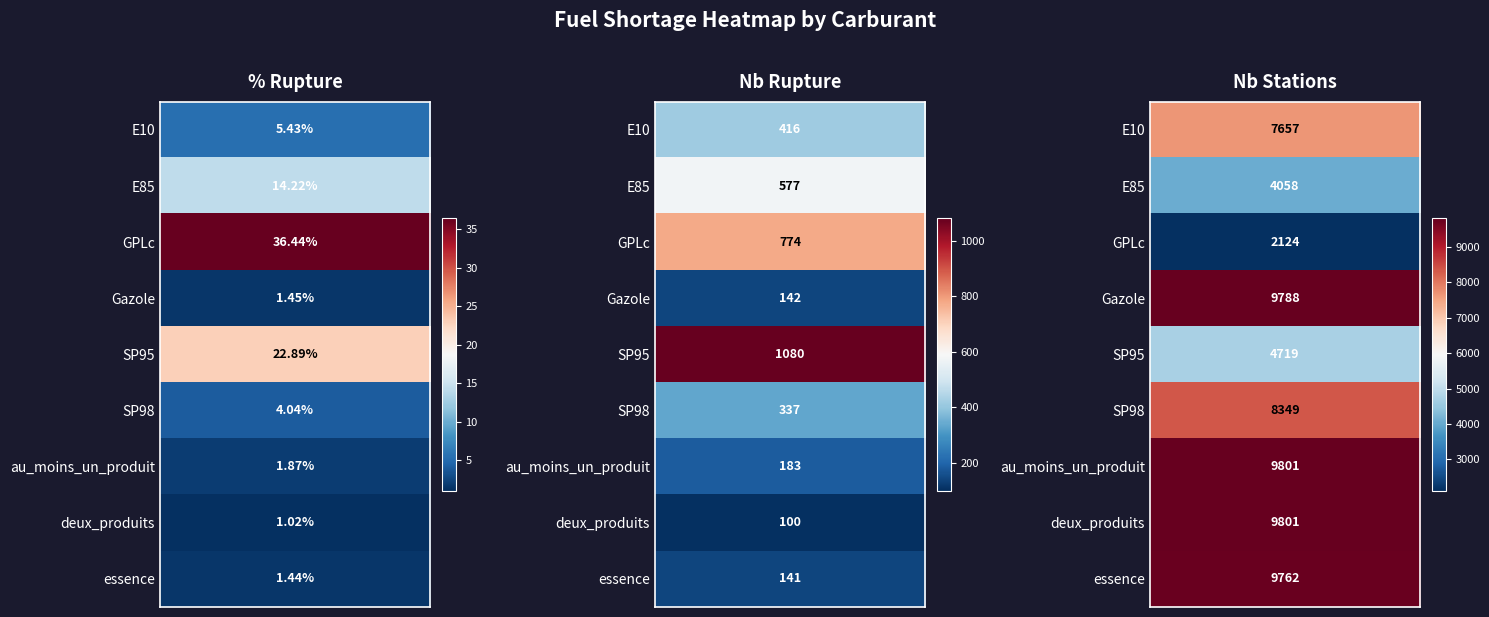

Is it true that SP95 equals 35.0 at pourcentage_rupture?

False